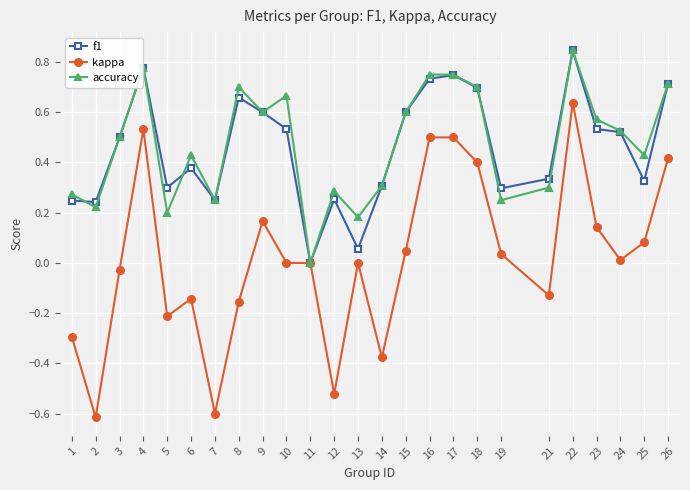

At which label does f1 reach its minimum?

11